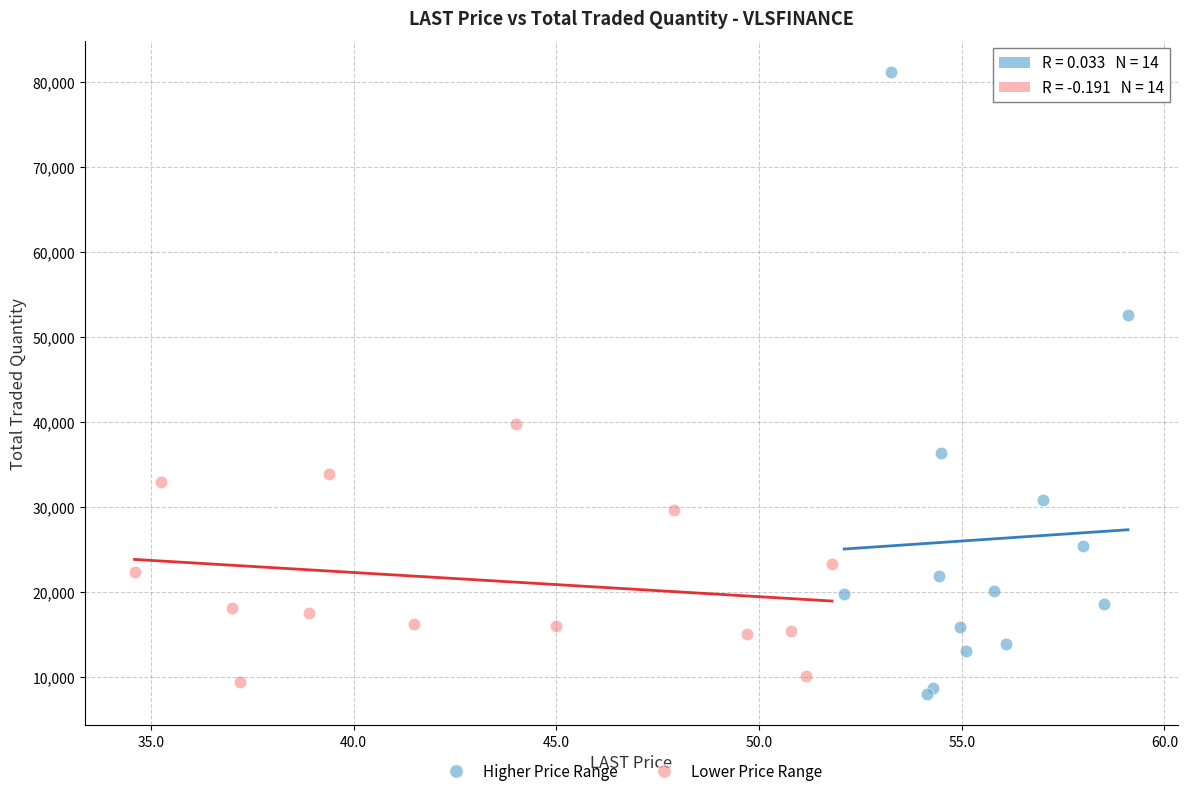

What are all the series names shown in the legend?

Higher Price Range, Lower Price Range